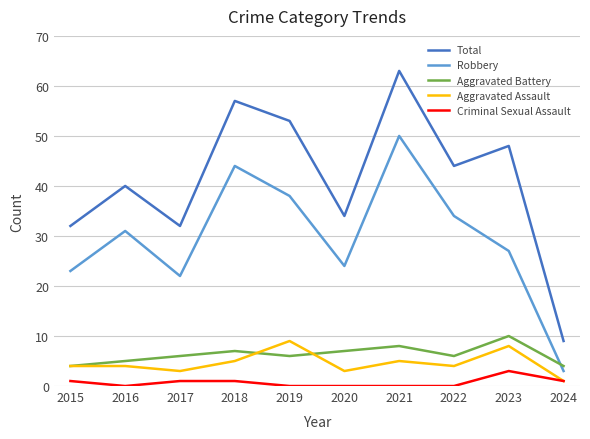

Which series has the largest total across all categories?

Total